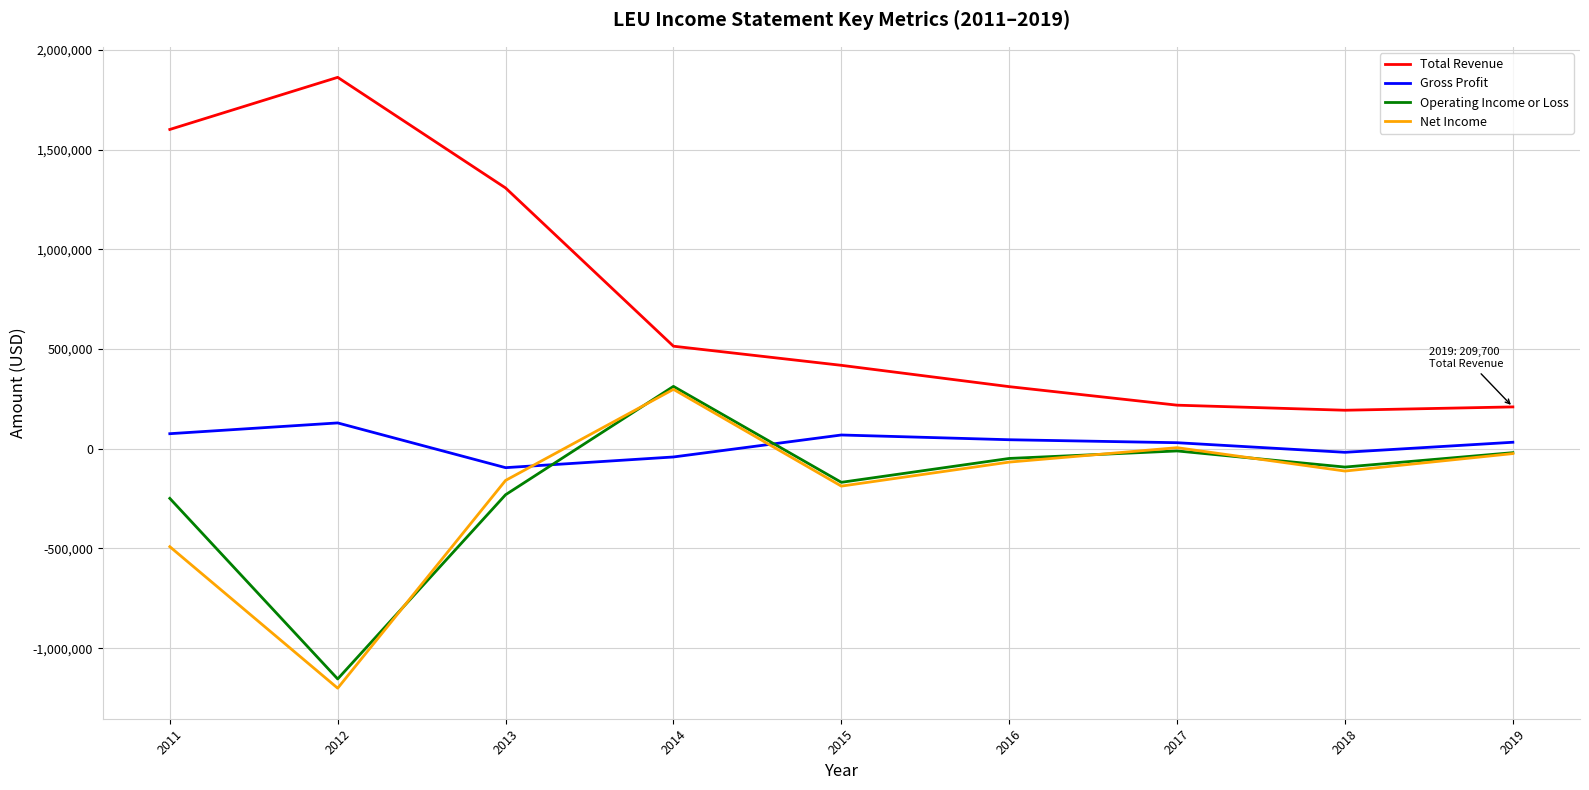

What is the difference between the Gross Profit values at 2012 and 2017?

99200